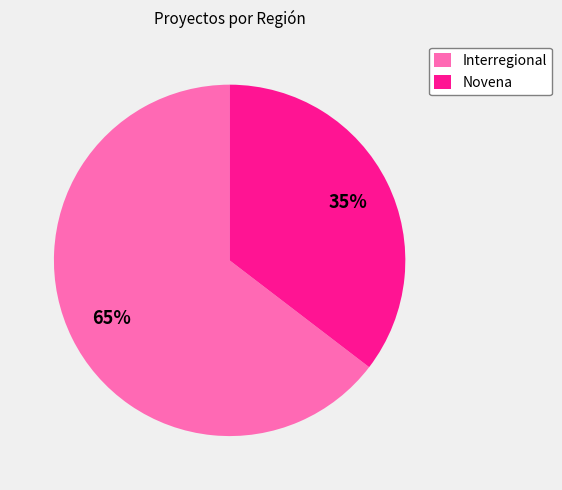

Rank the categories by value from highest to lowest.

Interregional, Novena